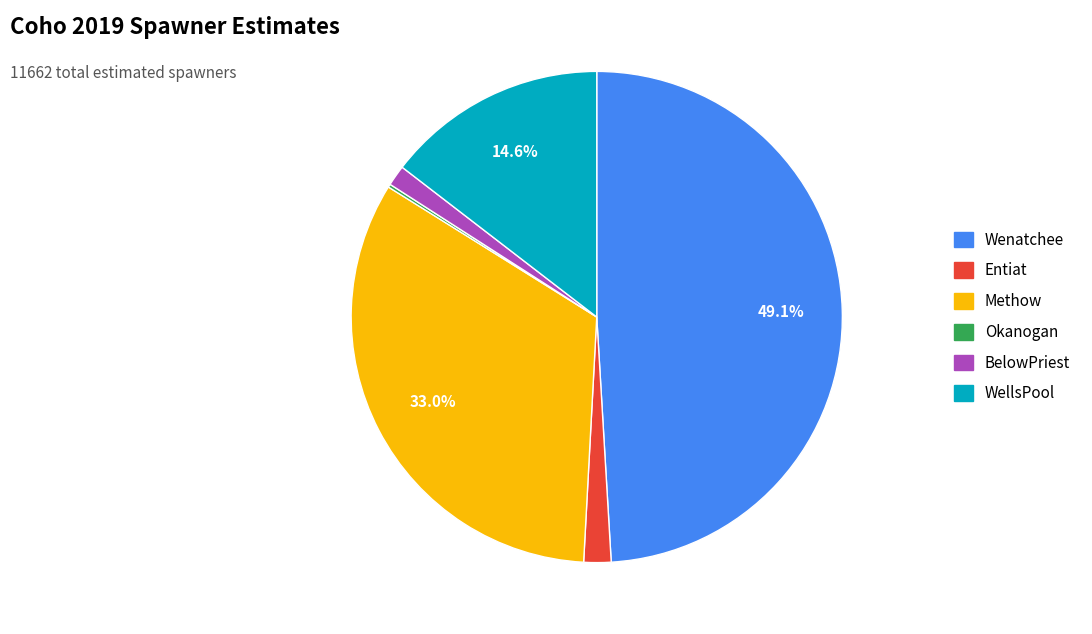

What is the largest slice in the pie chart?

Wenatchee